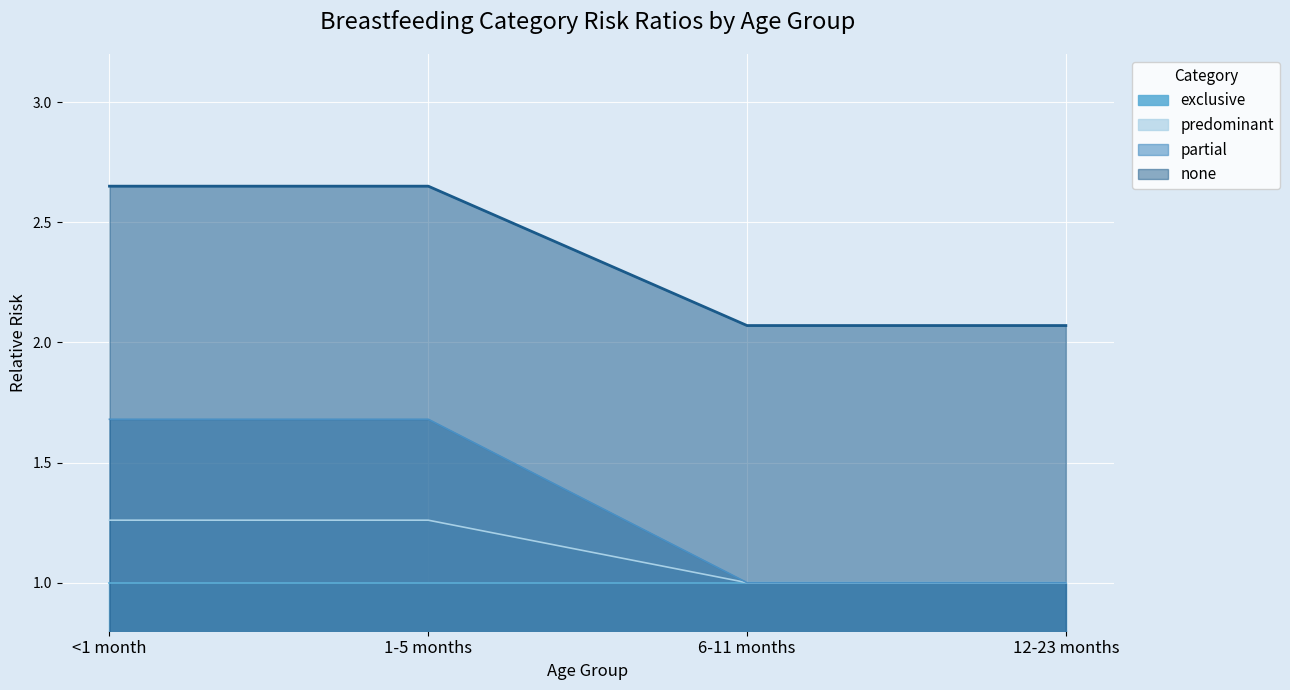

Which series changed the most between 1-5 months and 6-11 months?

predominant